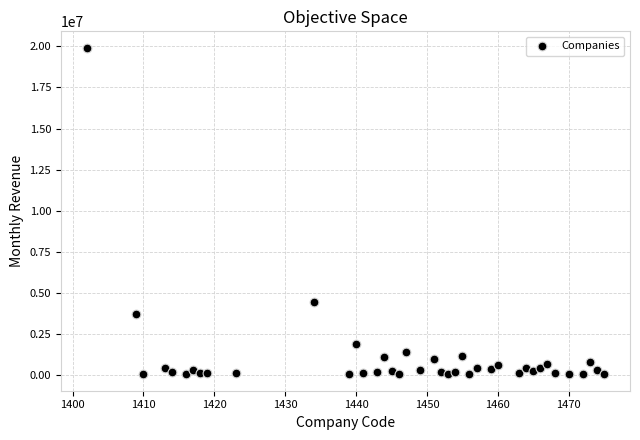

What is the range of Y values (max minus min)?

19907770